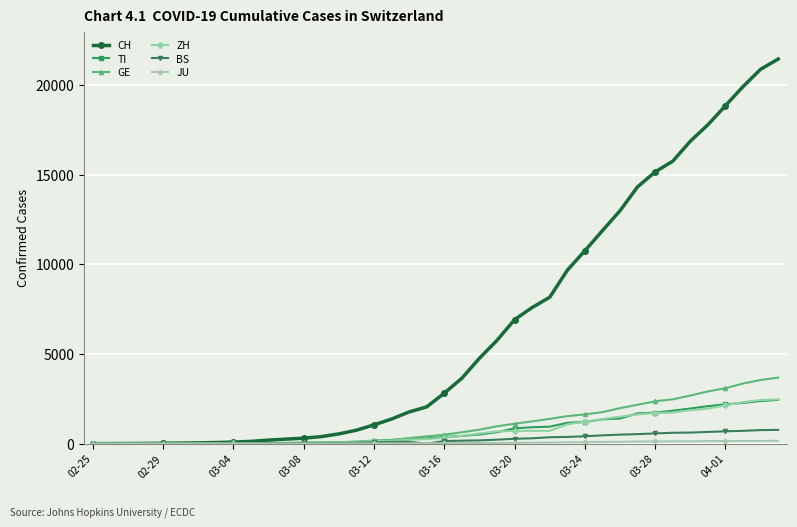

Is this an area chart (filled region under the line)?

No